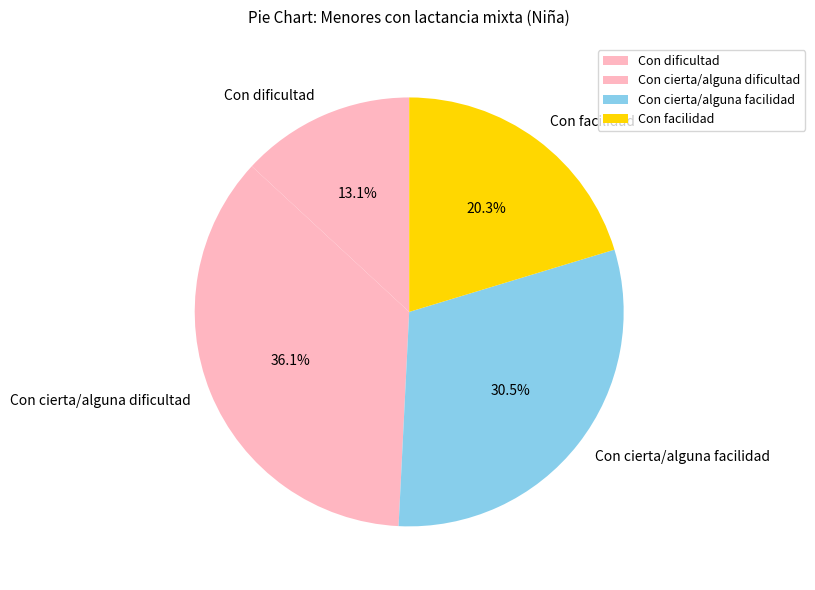

Is there any slice that represents more than half of the pie?

No